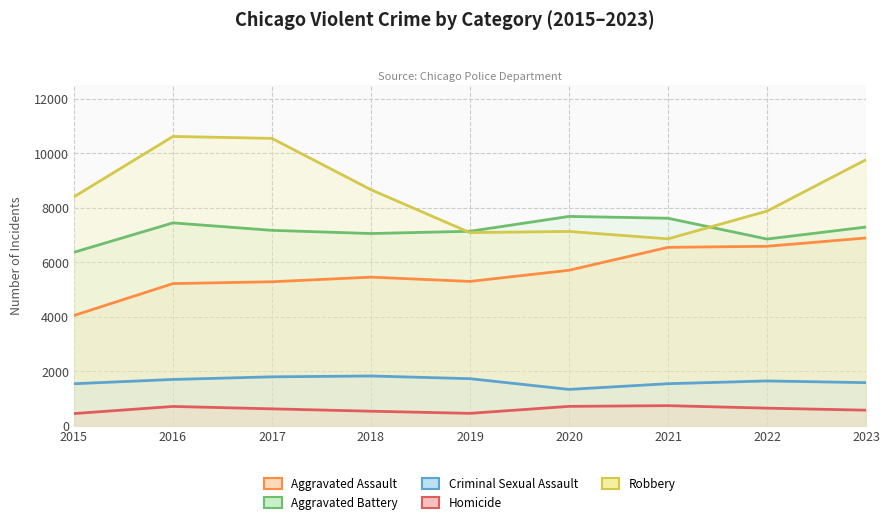

At which label is Criminal Sexual Assault closest to 1583?

2023